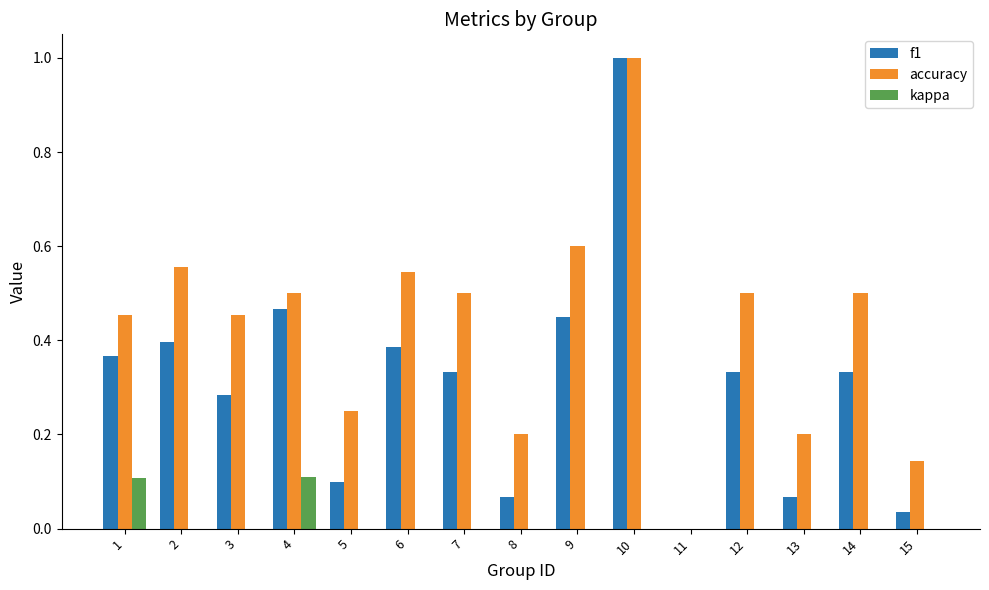

Are the bars horizontal?

No